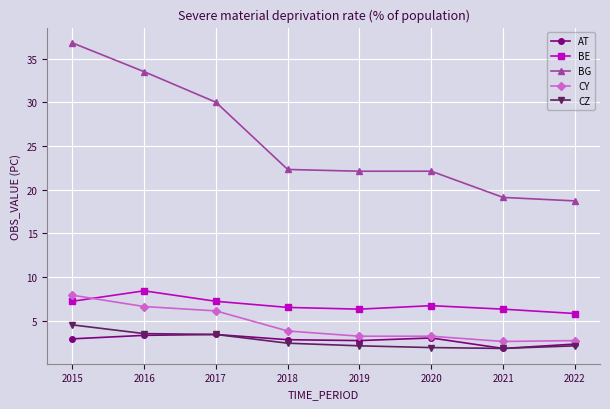

What is the value of the CY point at the 3rd from the left?

6.1